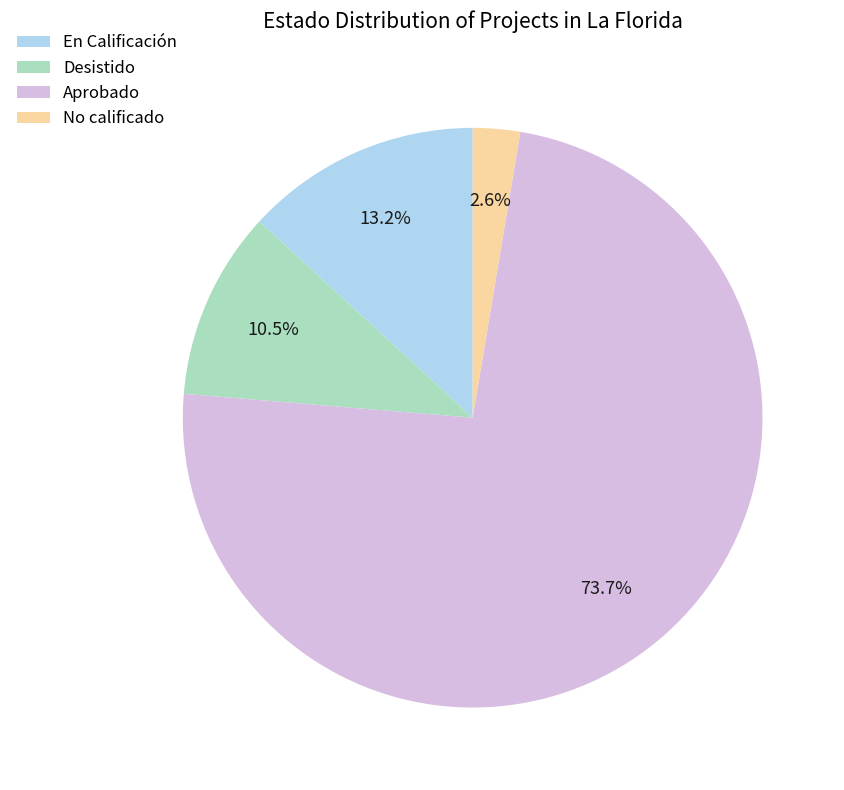

Which has a higher value, En Calificación or Desistido?

En Calificación